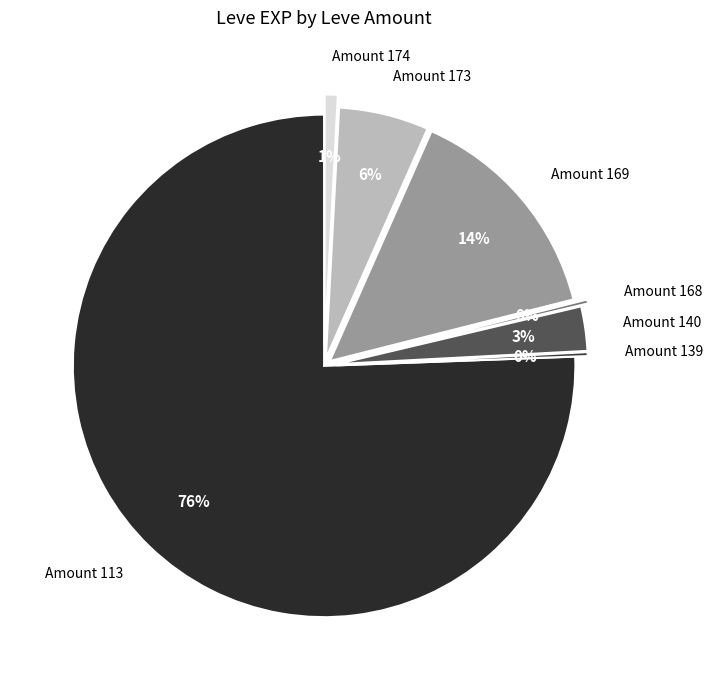

What percentage is the Amount 140 slice, to the nearest percent?

3%